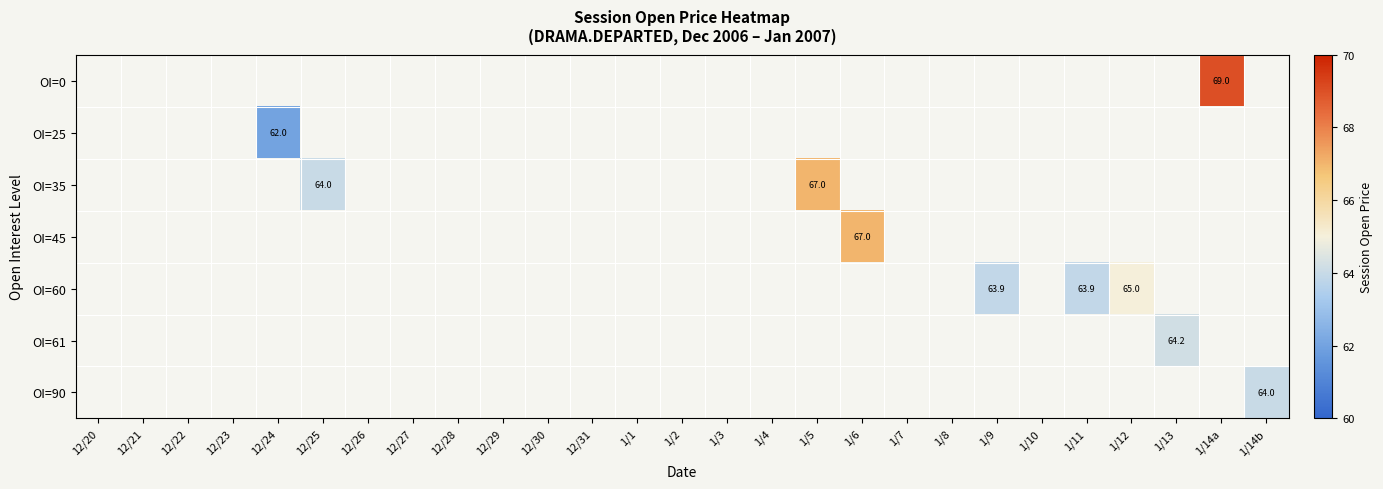

At which category does the chart reach its minimum across all series?

12/24